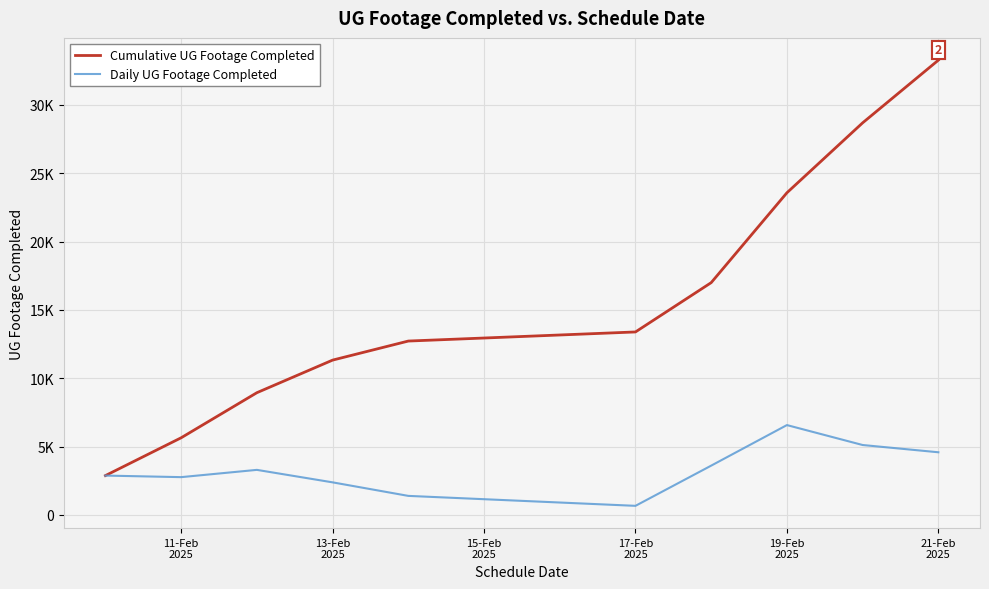

Is this an area chart (filled region under the line)?

No